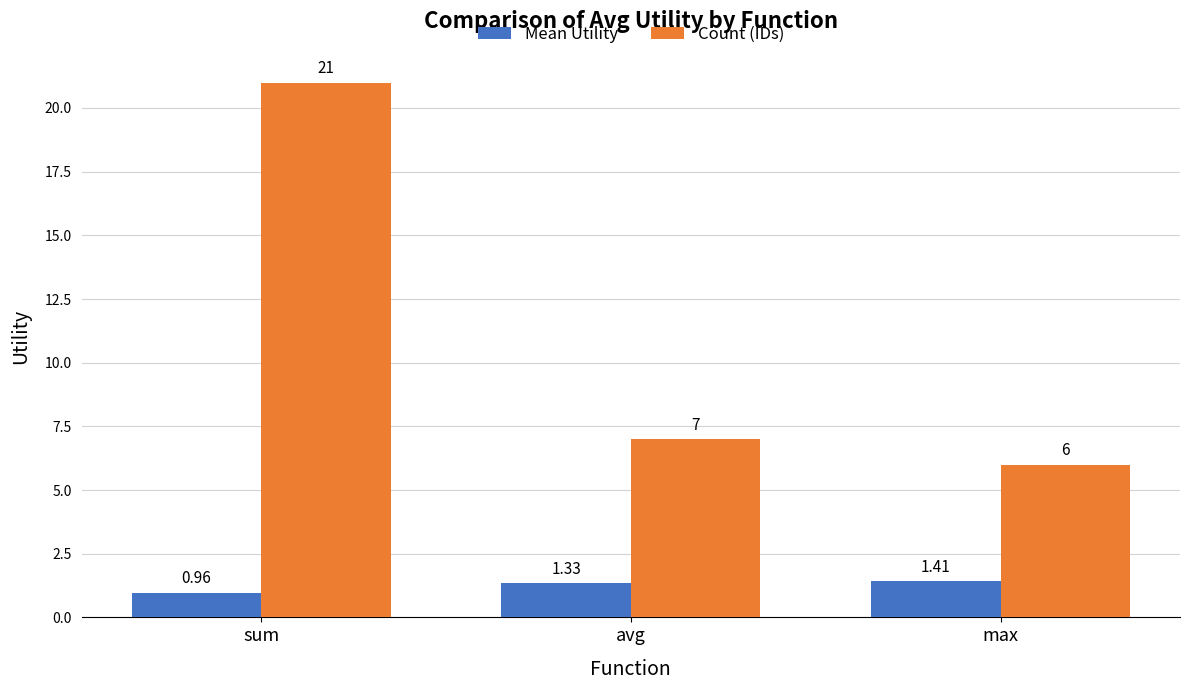

Is the value of Count (IDs) at sum greater than the value of Mean Utility at max?

Yes